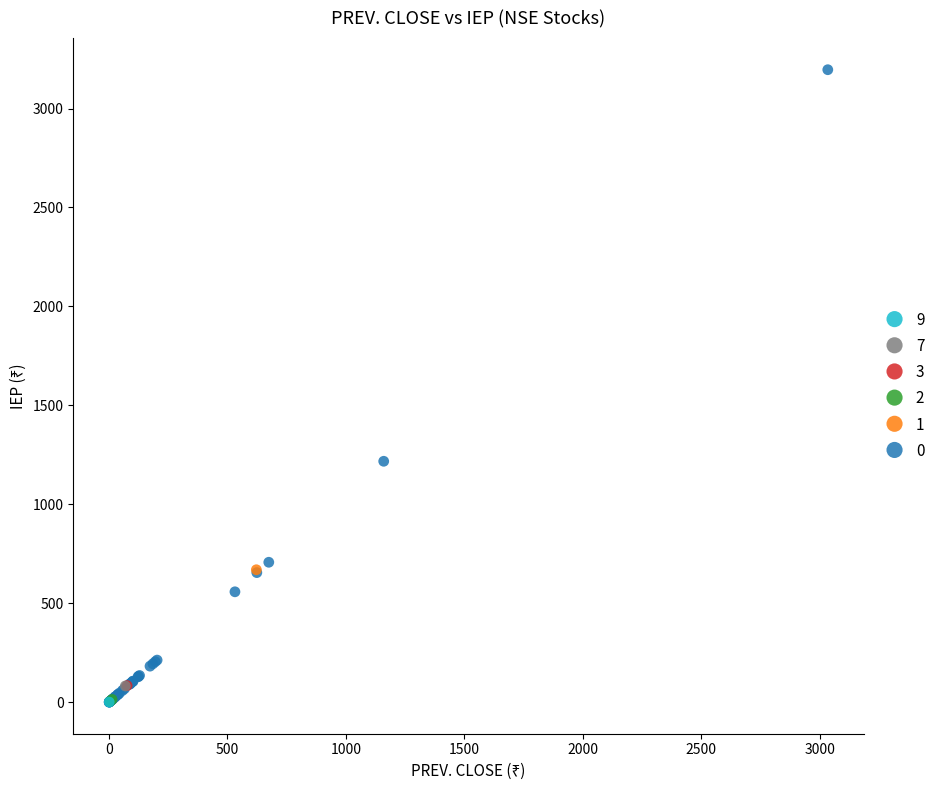

What are all the series names shown in the legend?

9, 7, 3, 2, 1, 0